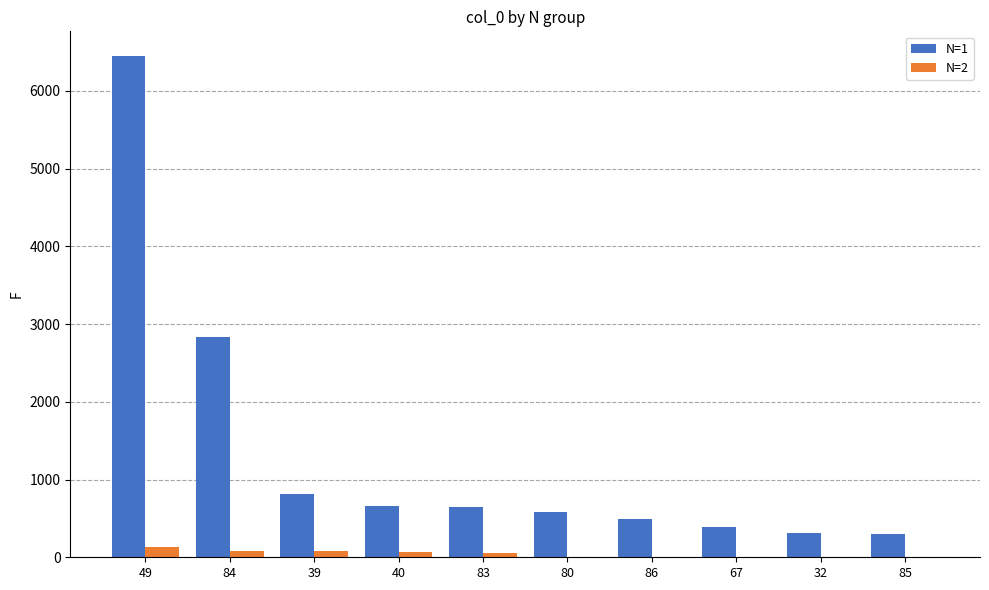

Which series has the largest total across all categories?

N=1